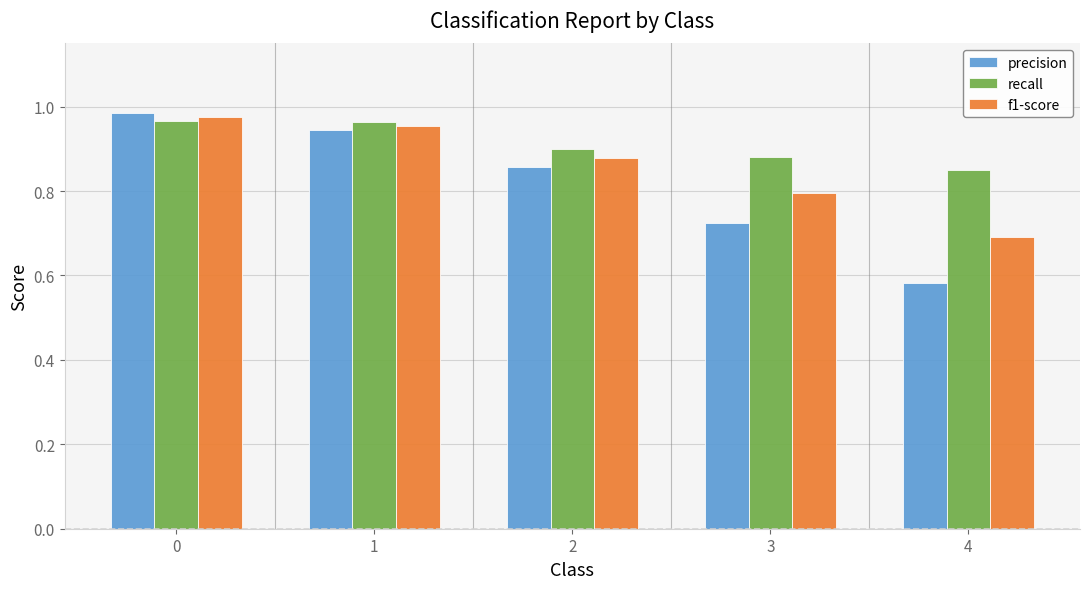

At which category does the chart reach its minimum across all series?

4